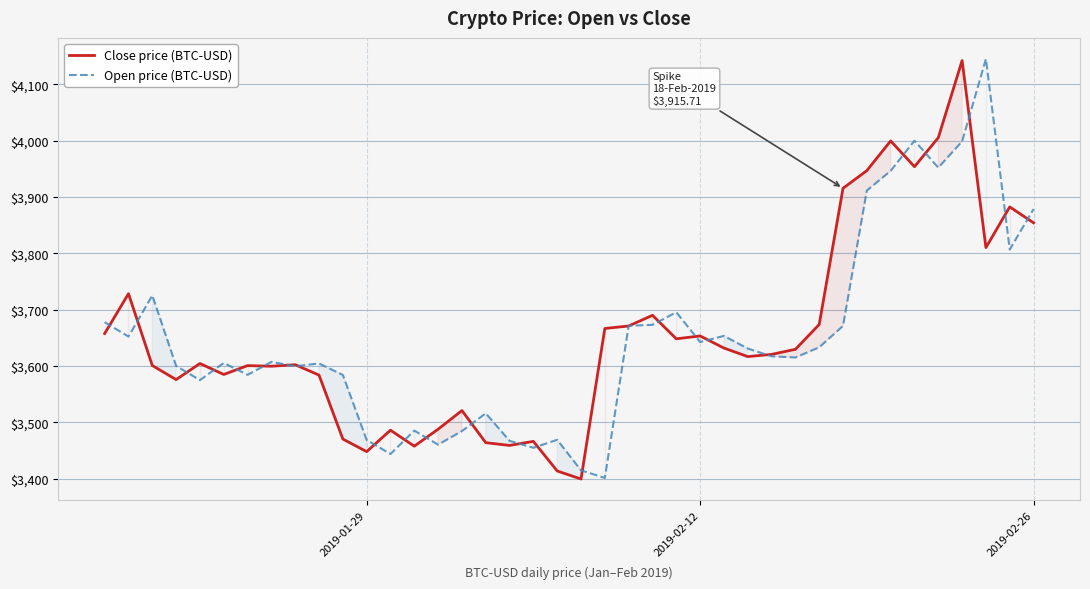

At how many categories does at least one series exceed 3496?

32